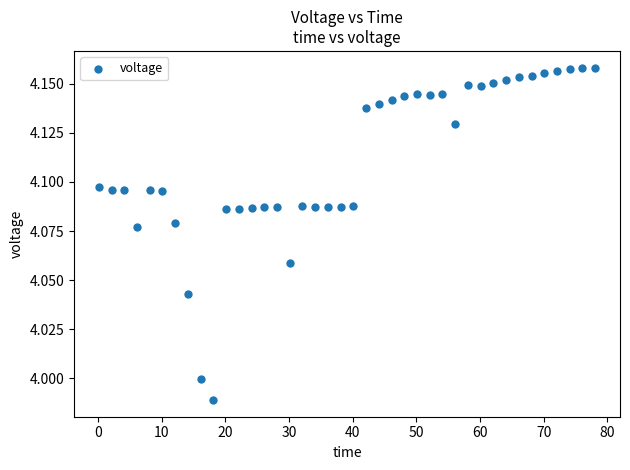

What is the range of X values (max minus min)?

78.0